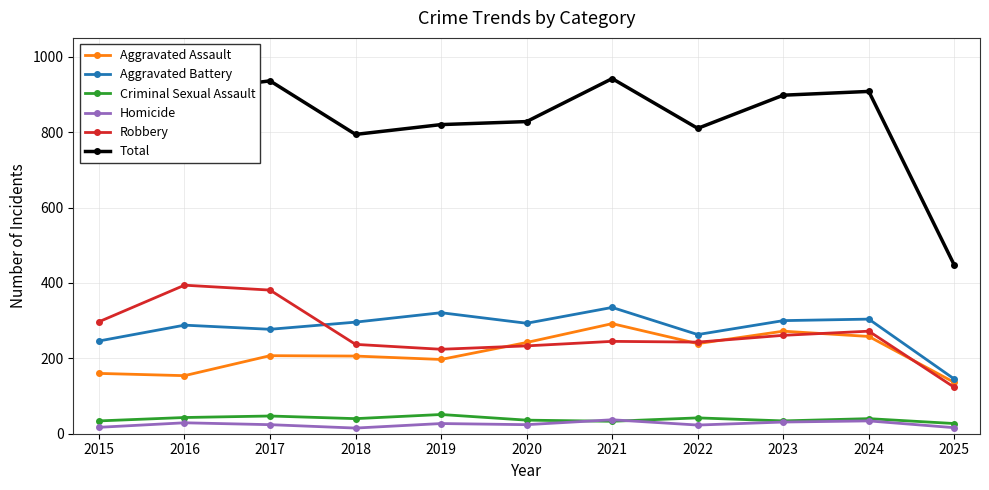

What is the average value of the Homicide series?

25